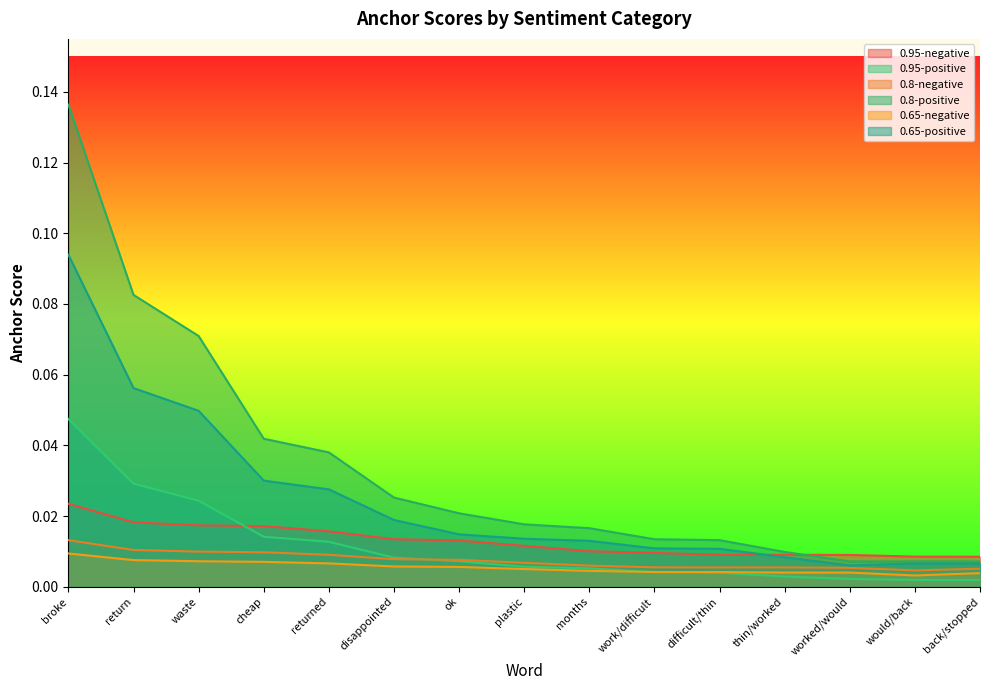

Which series changed the most between difficult/thin and back/stopped?

0.8-positive